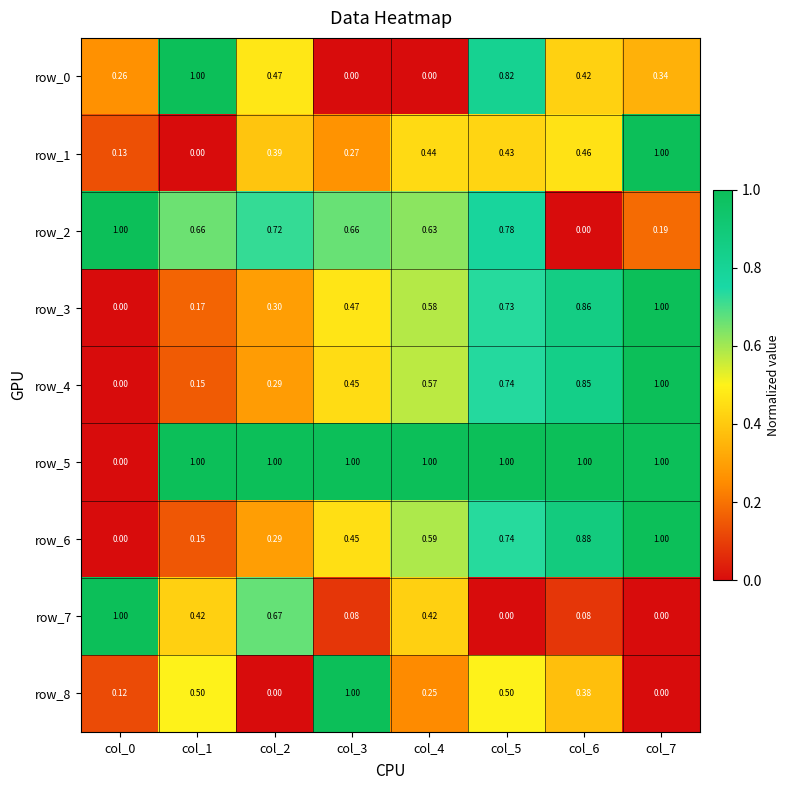

Rank the series at col_6 from lowest to highest value.

row_2, row_7, row_8, row_0, row_1, row_4, row_3, row_6, row_5